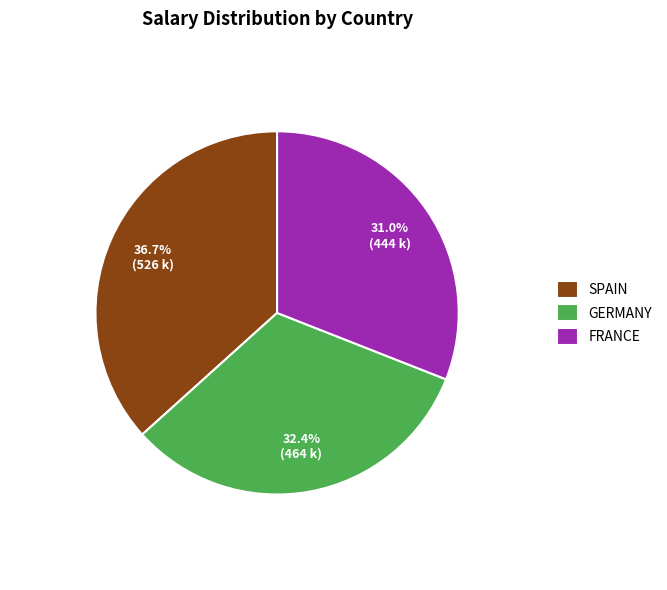

What is the total percentage of GERMANY and FRANCE?

63.3%